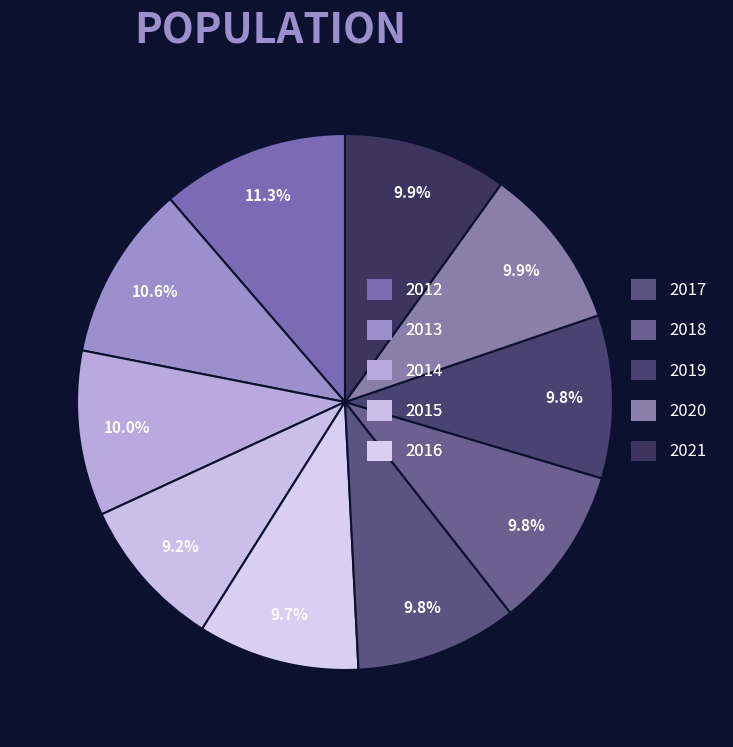

Does 2019 represent more than half of the total?

No